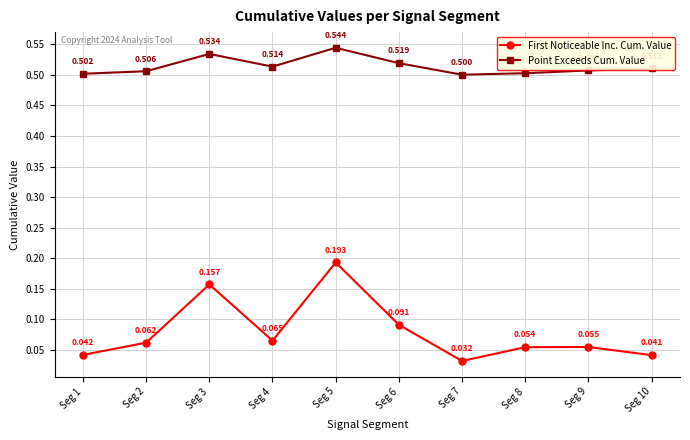

Which label corresponds to the largest value in the chart?

Seg 5